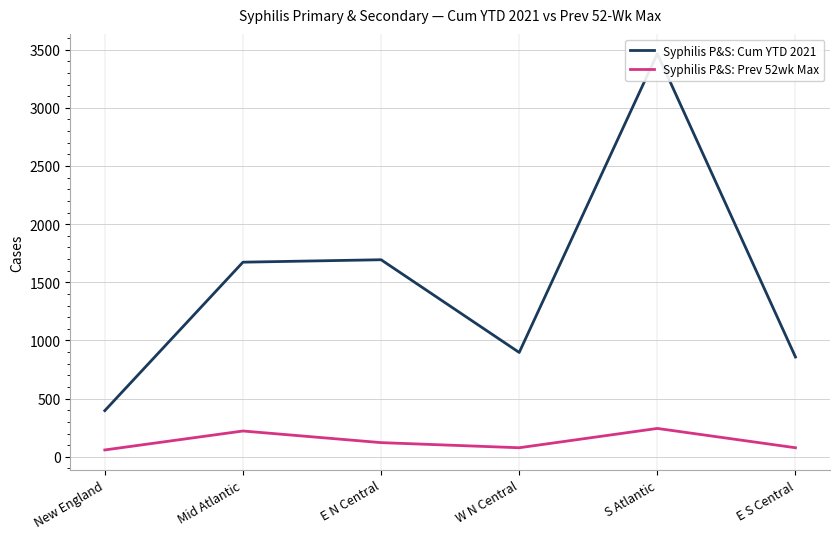

What is the difference between the maximum and minimum values in the Syphilis P&S: Cum YTD 2021 series?

3068